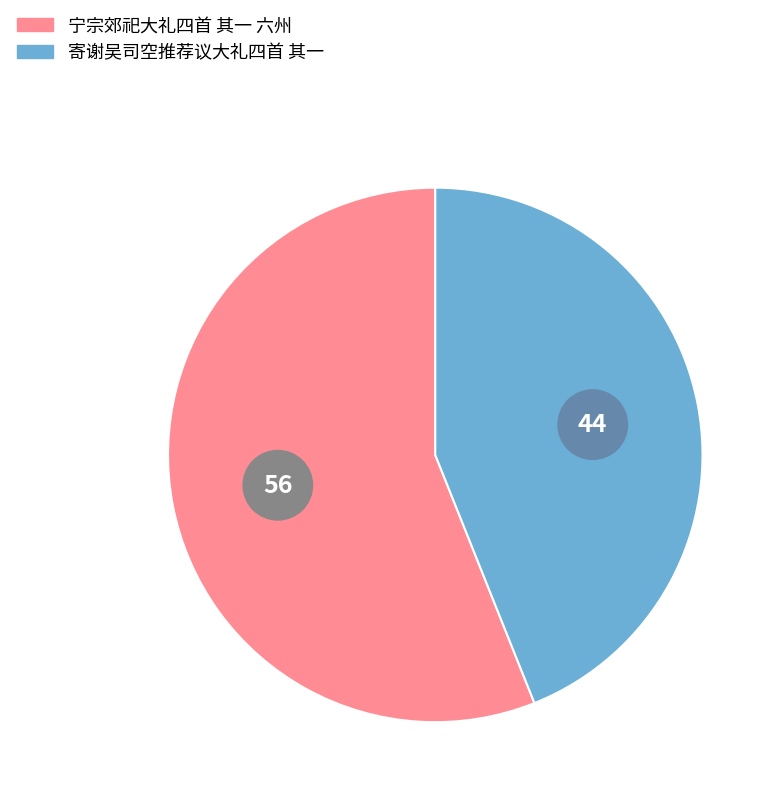

Which has a higher value, 寄谢吴司空推荐议大礼四首 其一 or 宁宗郊祀大礼四首 其一 六州?

宁宗郊祀大礼四首 其一 六州